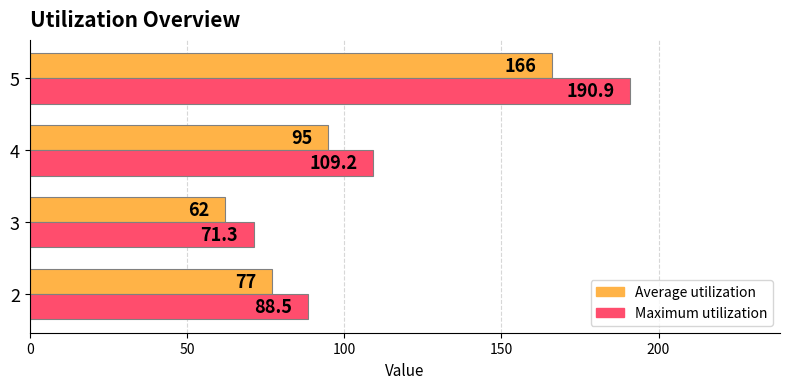

Is the value of Average utilization at 3 greater than the value of Maximum utilization at 3?

No